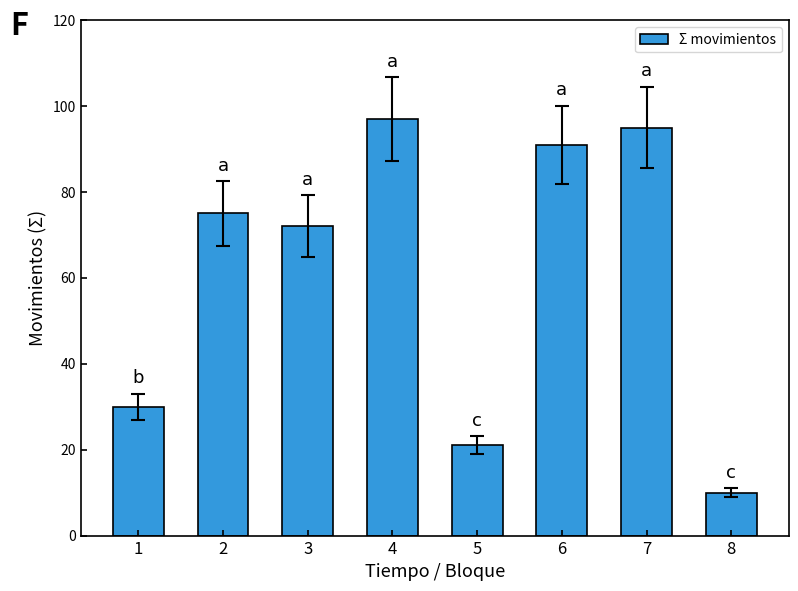

List the labels in order of value, smallest first.

8, 5, 1, 3, 2, 6, 7, 4